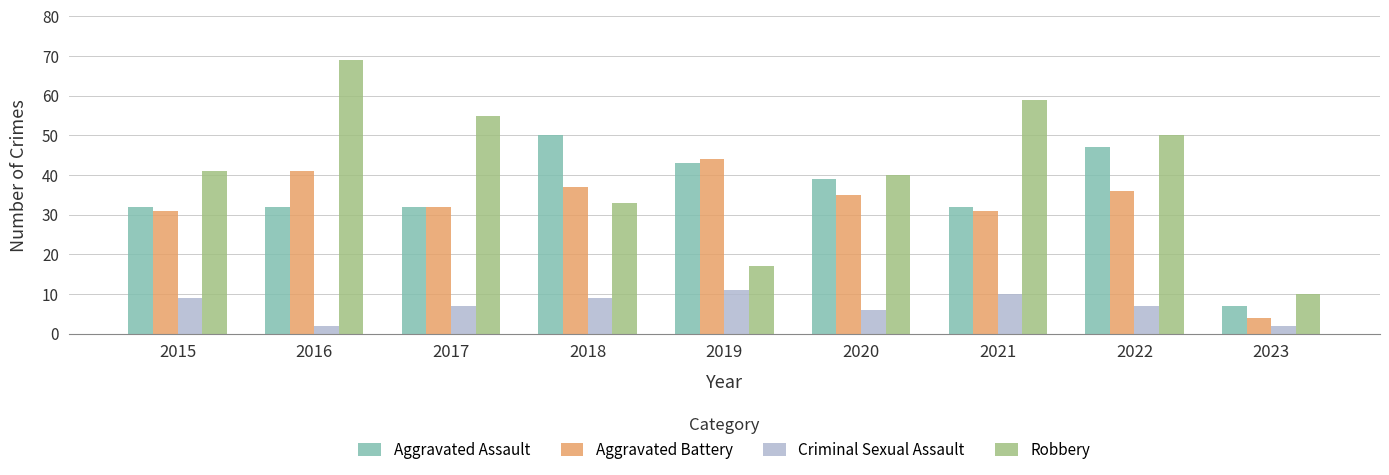

True or false: Robbery has a value of 33 at 2018.

True